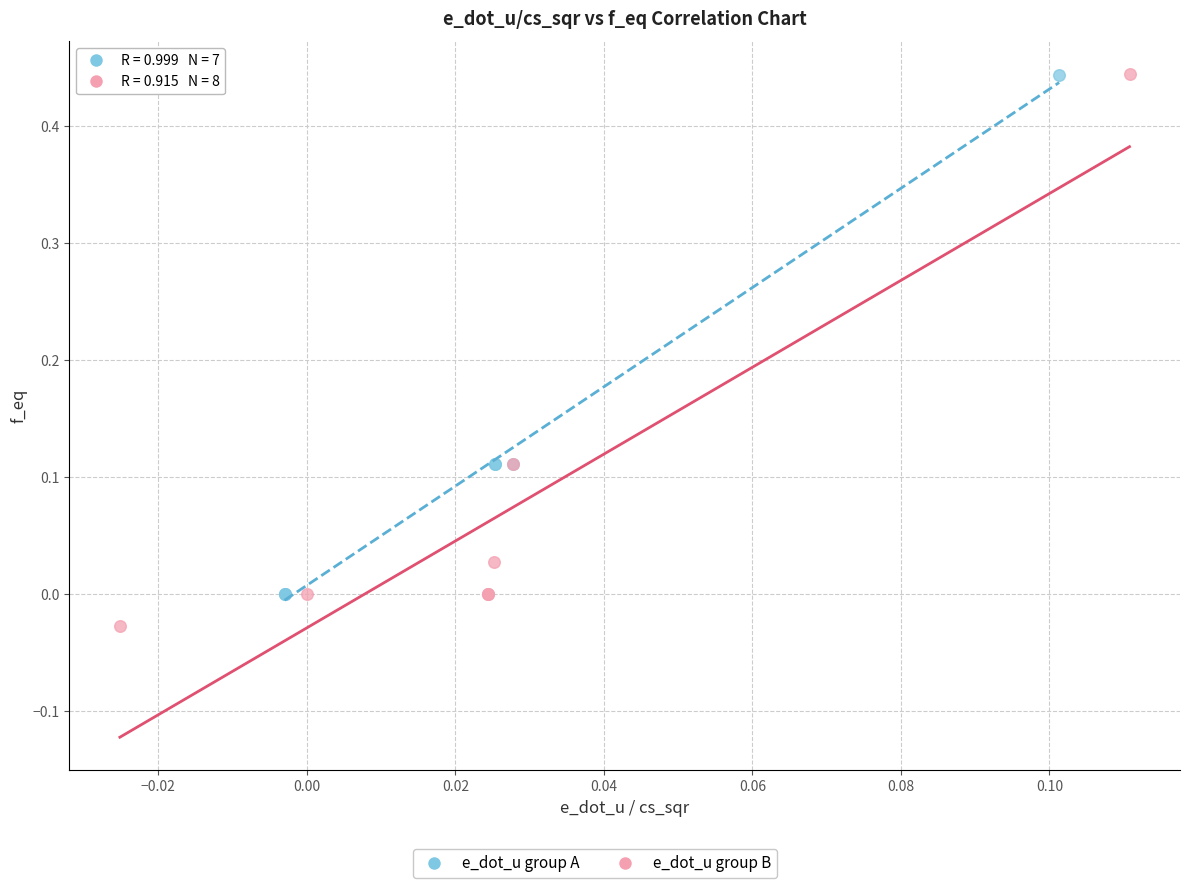

Which series has the largest Y range (max minus min)?

e_dot_u group B